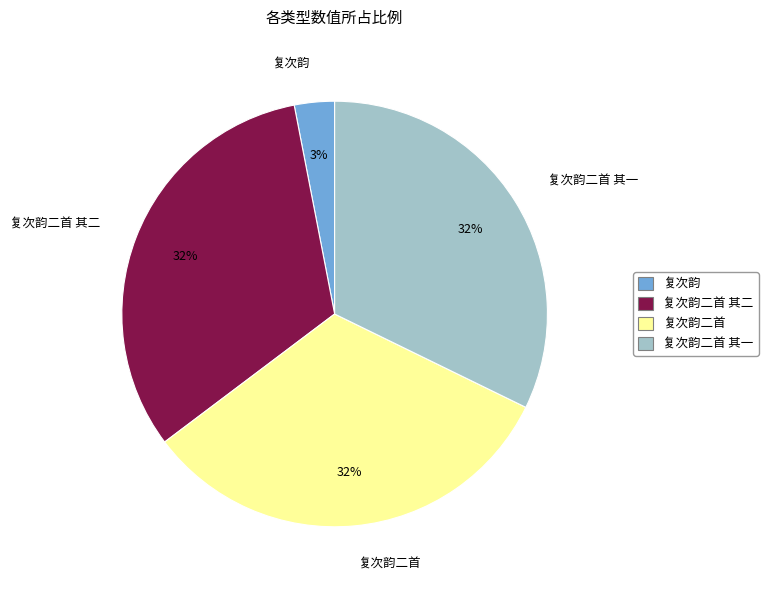

How many slices are in this pie chart?

4